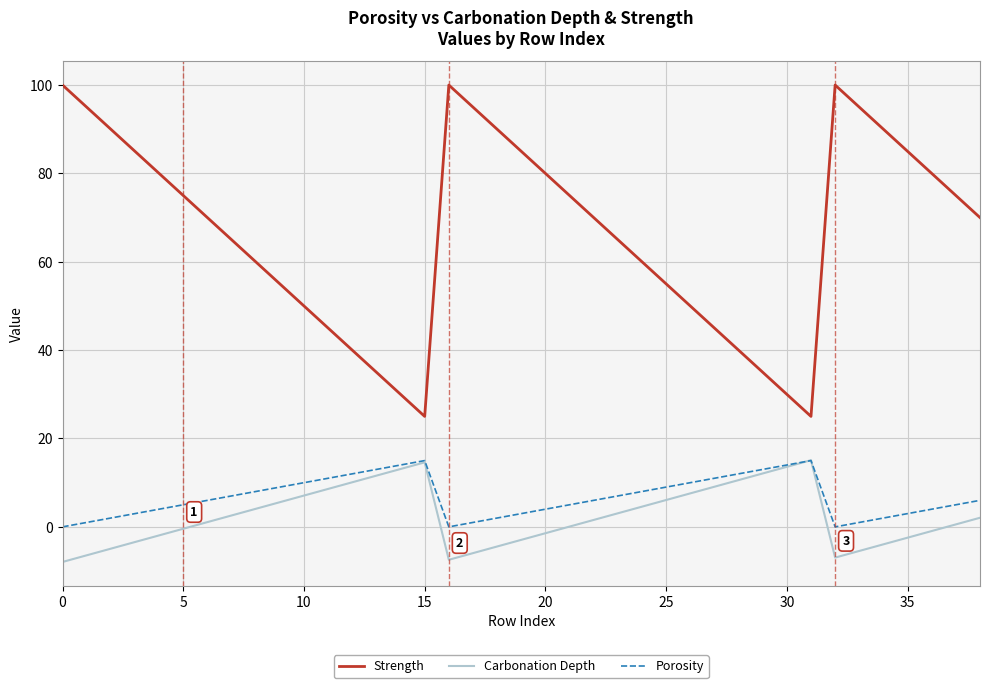

What is the lowest value of the Carbonation Depth series?

-7.9